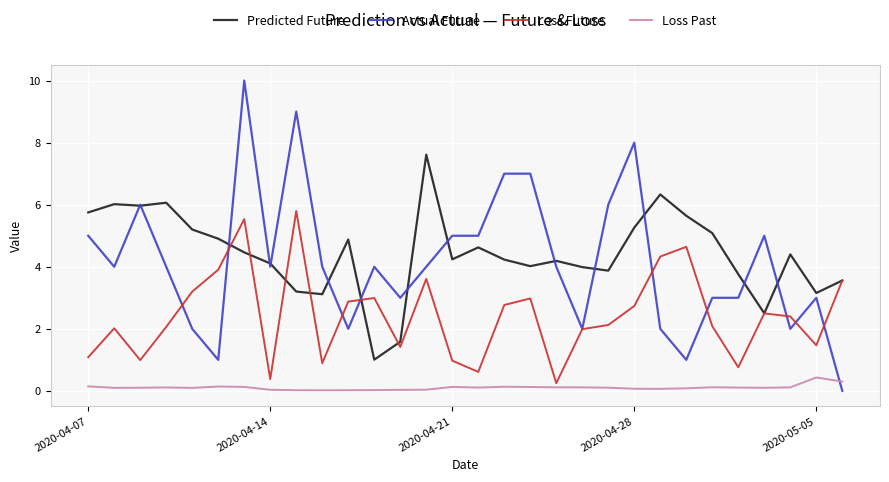

Which series has the widest spread of values?

Actual Future